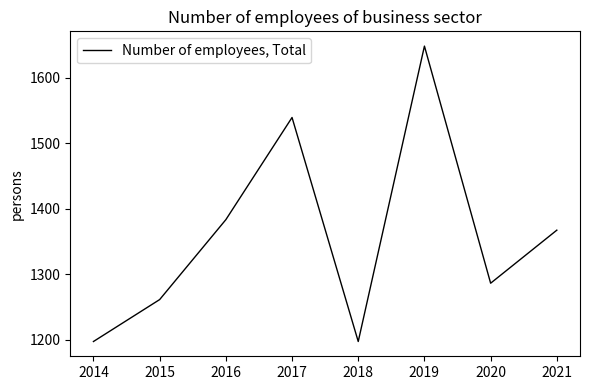

At which category does the data reach its first local valley?

2018